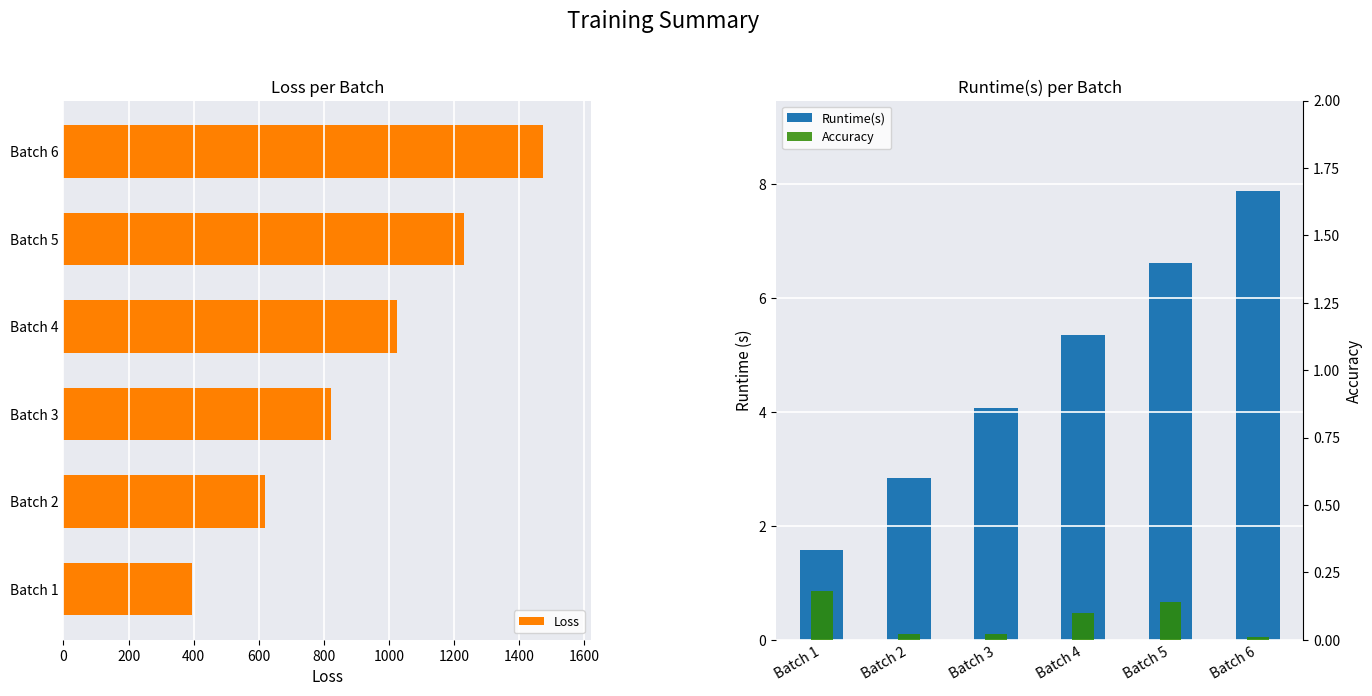

What is the difference between the second highest and minimum values in the Loss series?

835.9